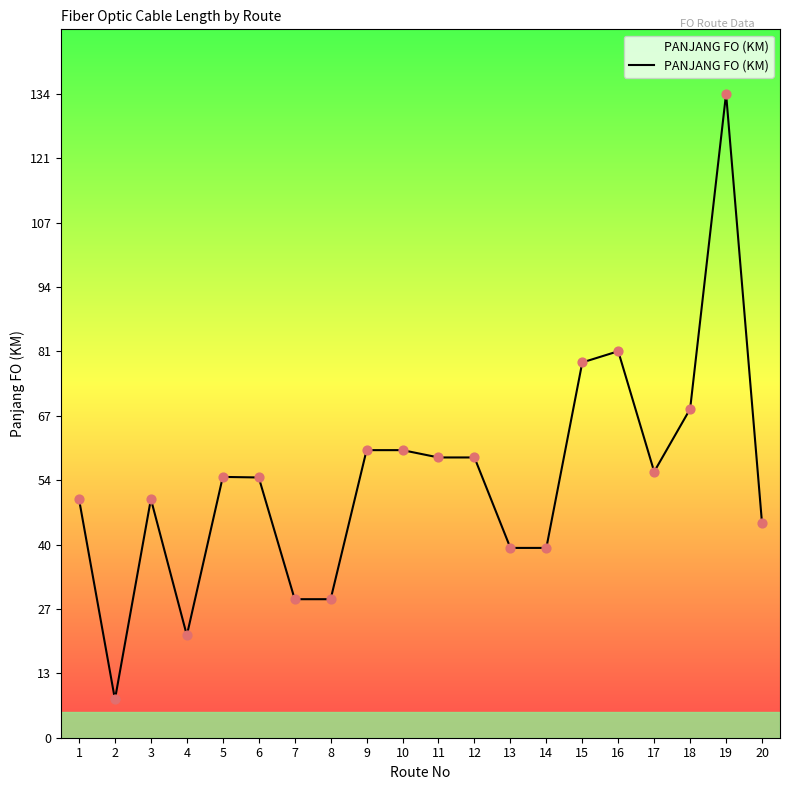

What is the change in value from 1 to 10?

+10.2